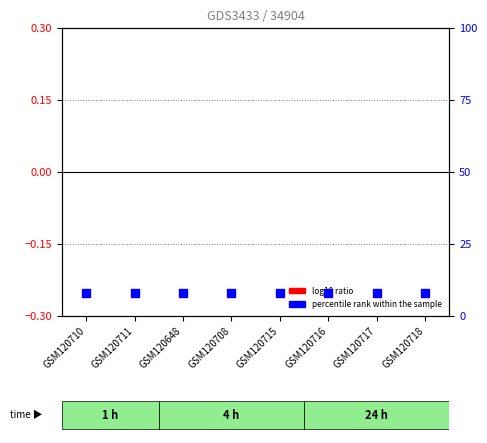

At which category is the sum across all series the highest?

GSM120710